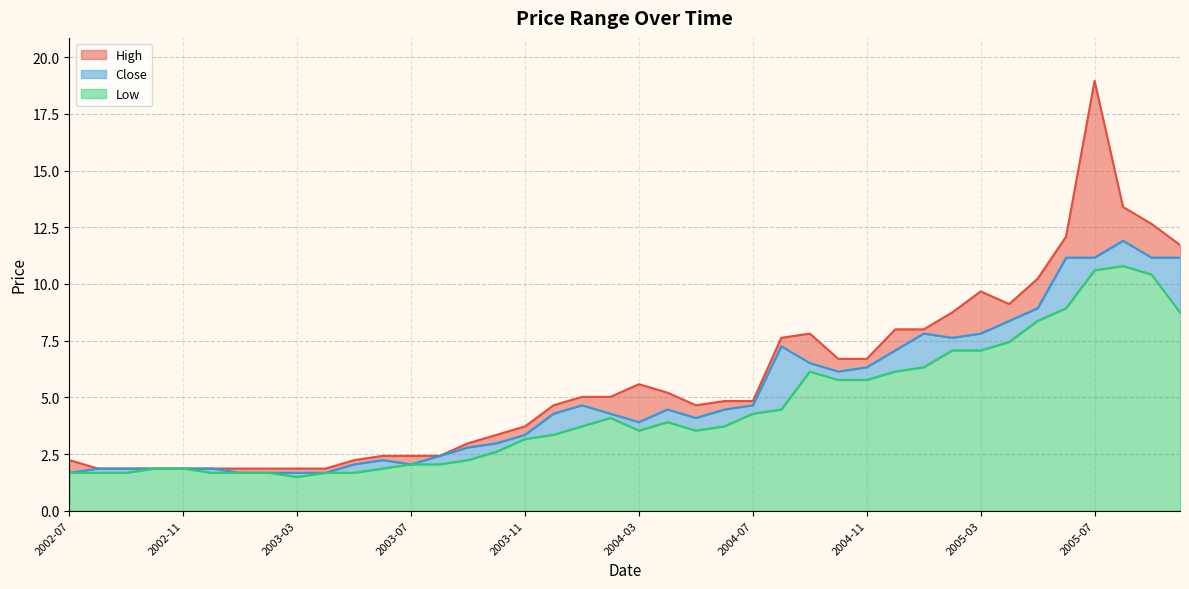

What is the label of the 4th point from the right?

2005-07